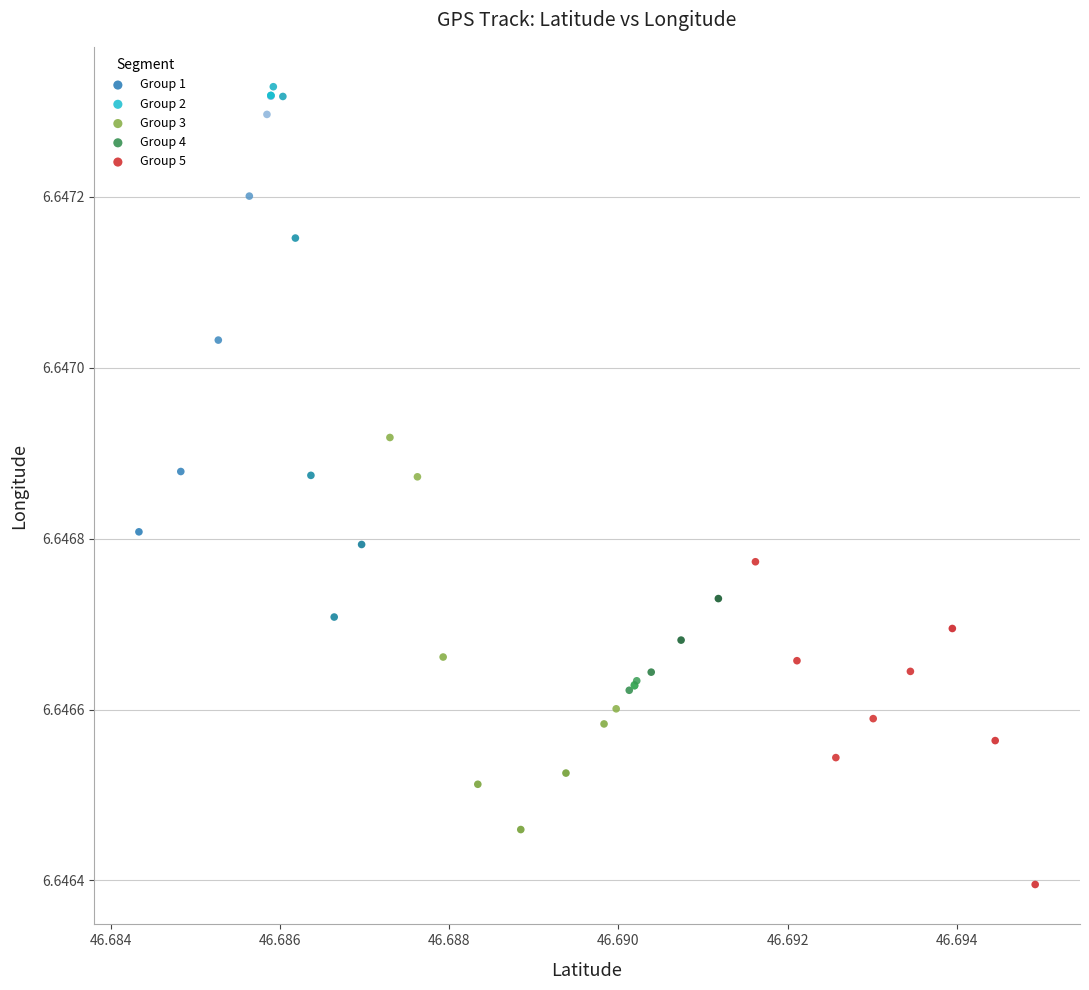

Which series has the widest spread of Y values?

Group 2